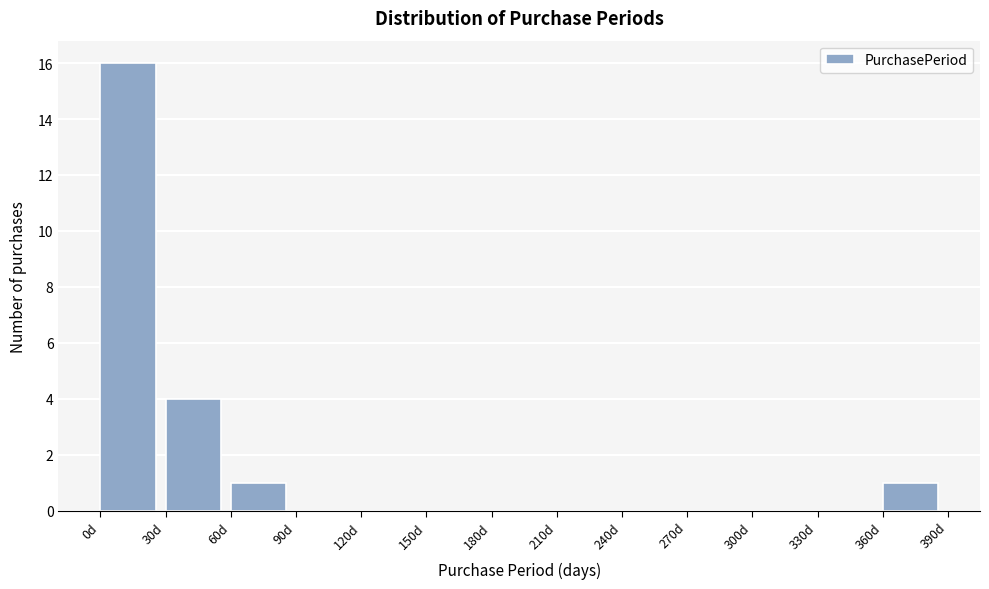

Reading left to right, list every bar in this chart as the range it spans on the x-axis followed by its height. The values are not printed on the chart, so give them approximately, as read against the axis.

0 to 30: 16
30 to 60: 4
60 to 90: 1
90 to 120: 0
120 to 150: 0
150 to 180: 0
180 to 210: 0
210 to 240: 0
240 to 270: 0
270 to 300: 0
300 to 330: 0
330 to 360: 0
360 to 390: 1